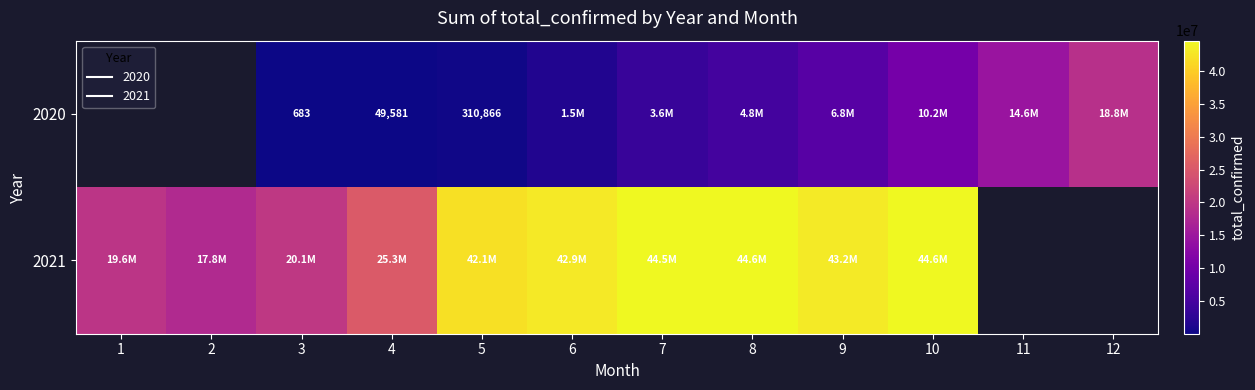

At which label does 2020 first exceed 3608507?

8